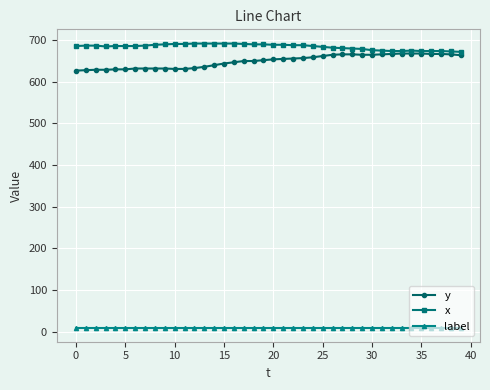

How many distinct data groups are displayed?

3